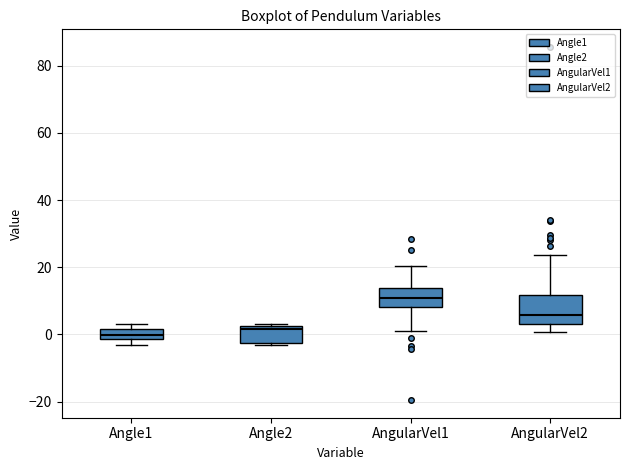

Which box is the tallest, from its lower edge to its upper edge?

AngularVel2